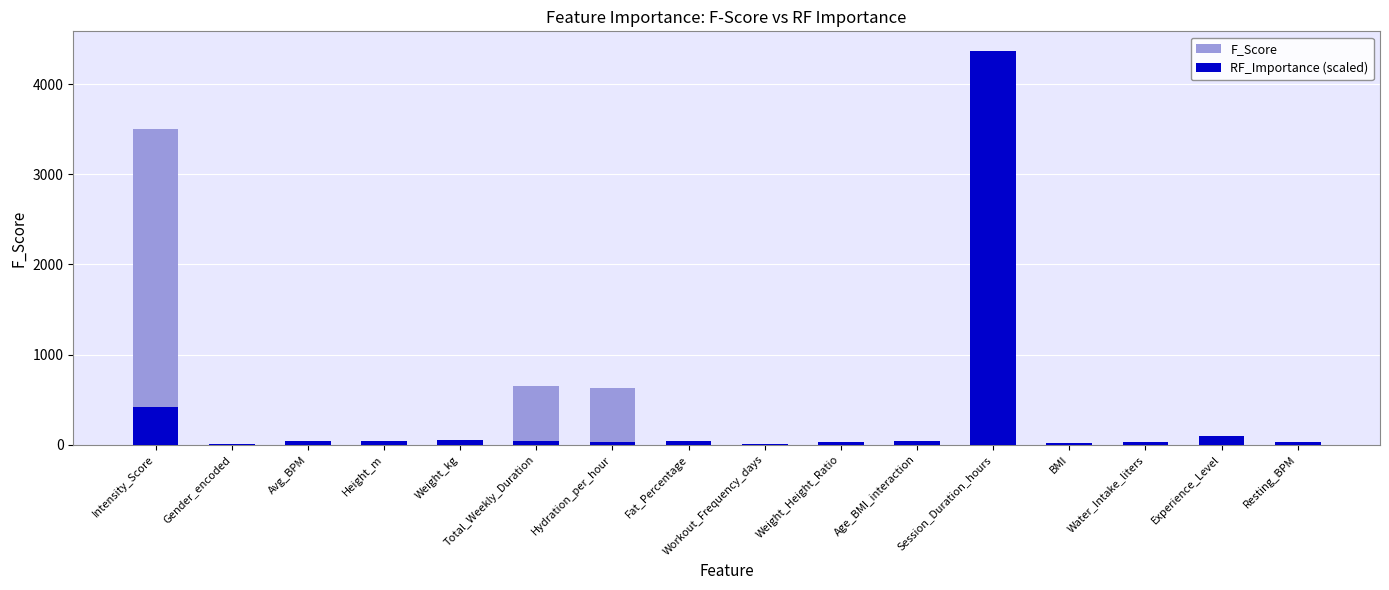

What position from the right is Workout_Frequency_days?

8